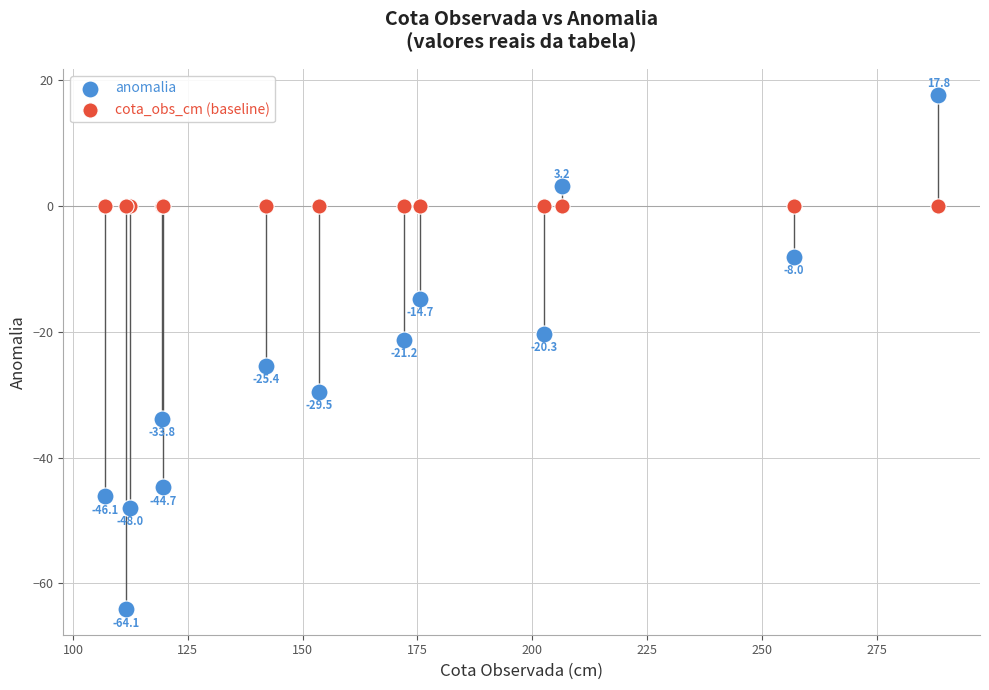

Which series reaches the minimum Y coordinate?

anomalia